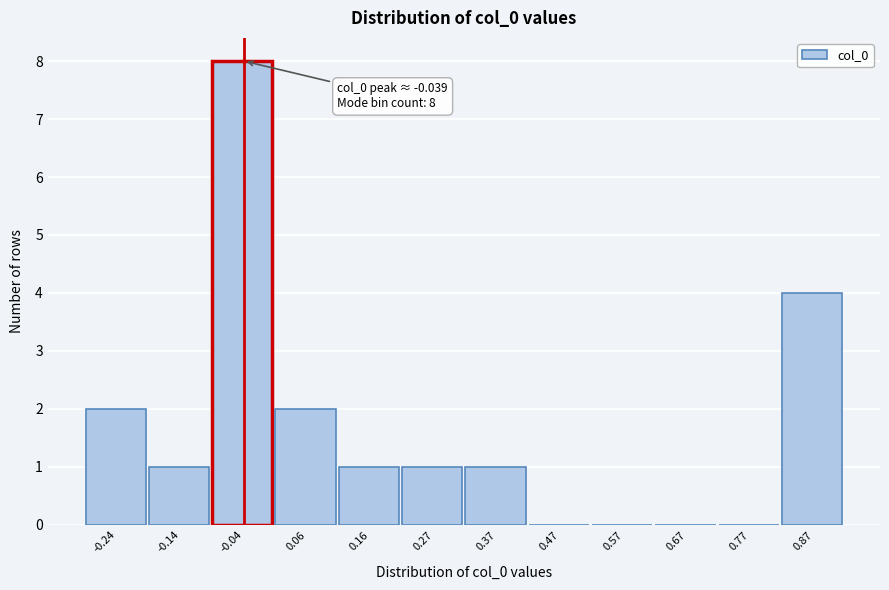

Which range on the x-axis has the tallest bar?

-0.08 to 0.02